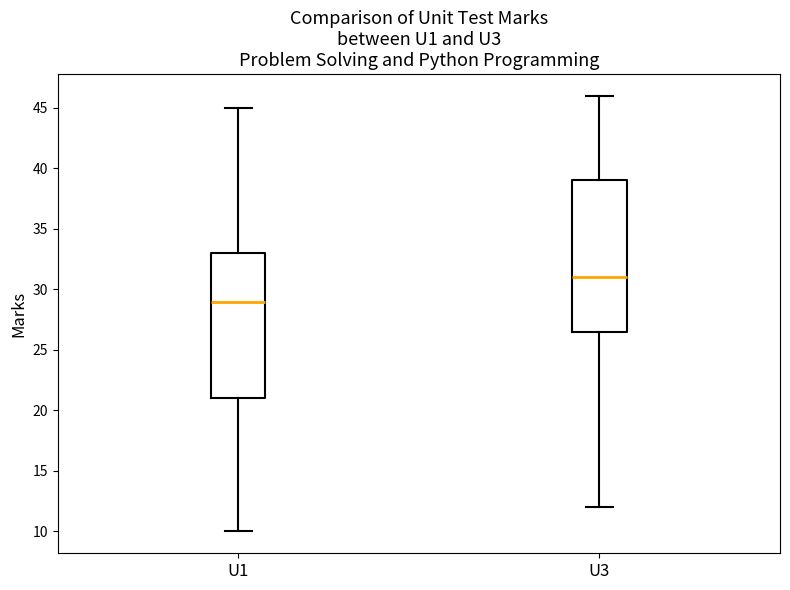

Where does the median line of the box for U3 sit on the y-axis? The values are not printed on the chart, so give them approximately, as read against the axis.

31.0